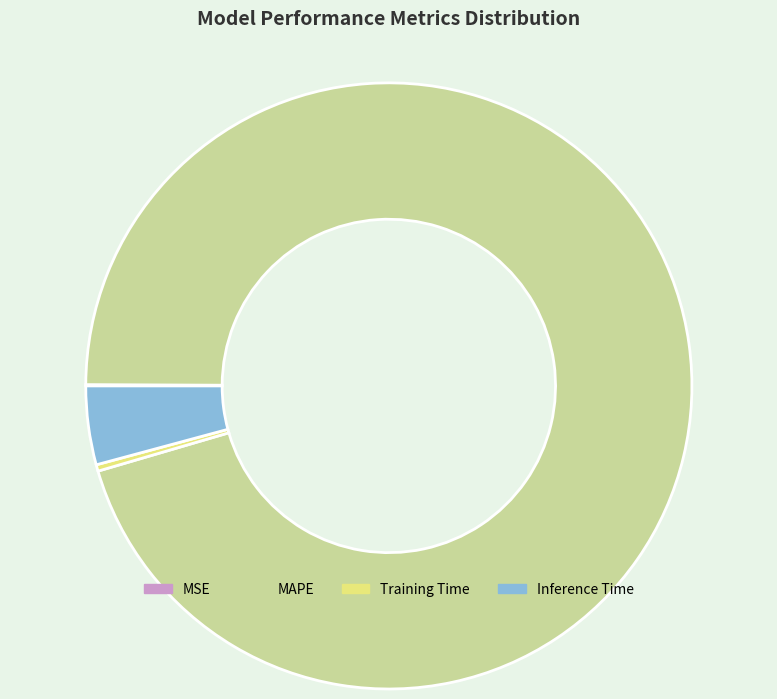

Which has a higher value, MAPE or Inference Time?

MAPE